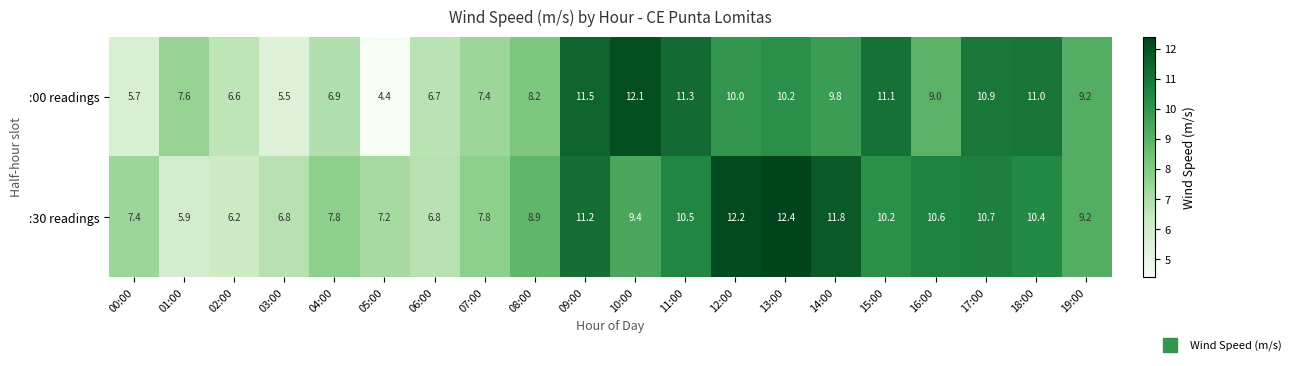

Count the number of categories in the chart.

20